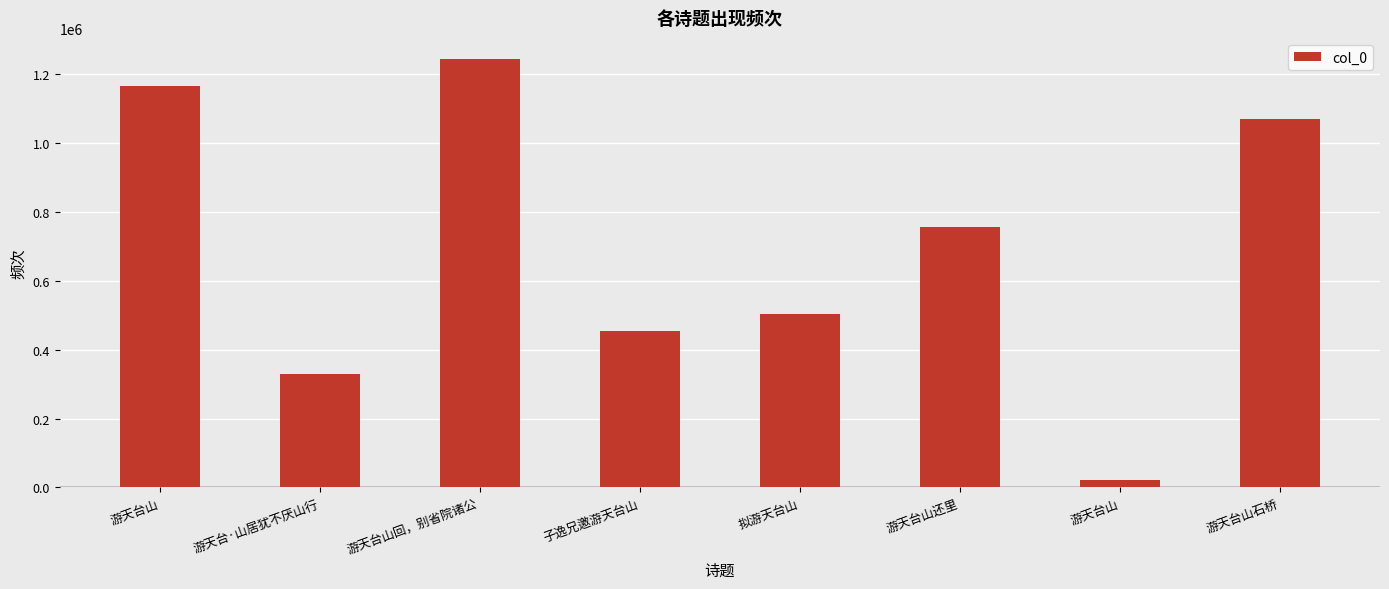

How many values are below 756321?

4